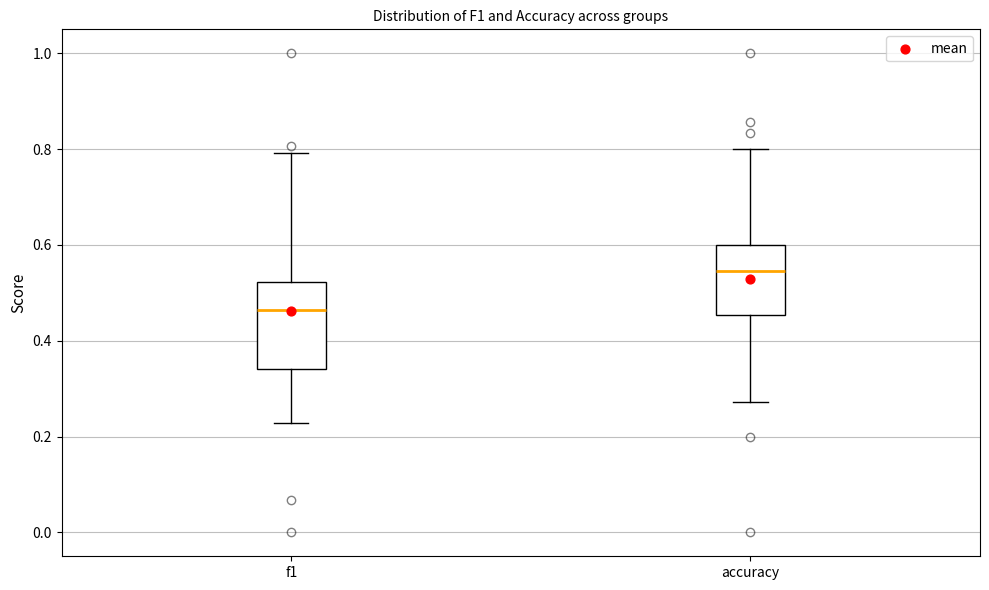

Comparing the boxes themselves (not the whiskers), which one is the tallest?

f1